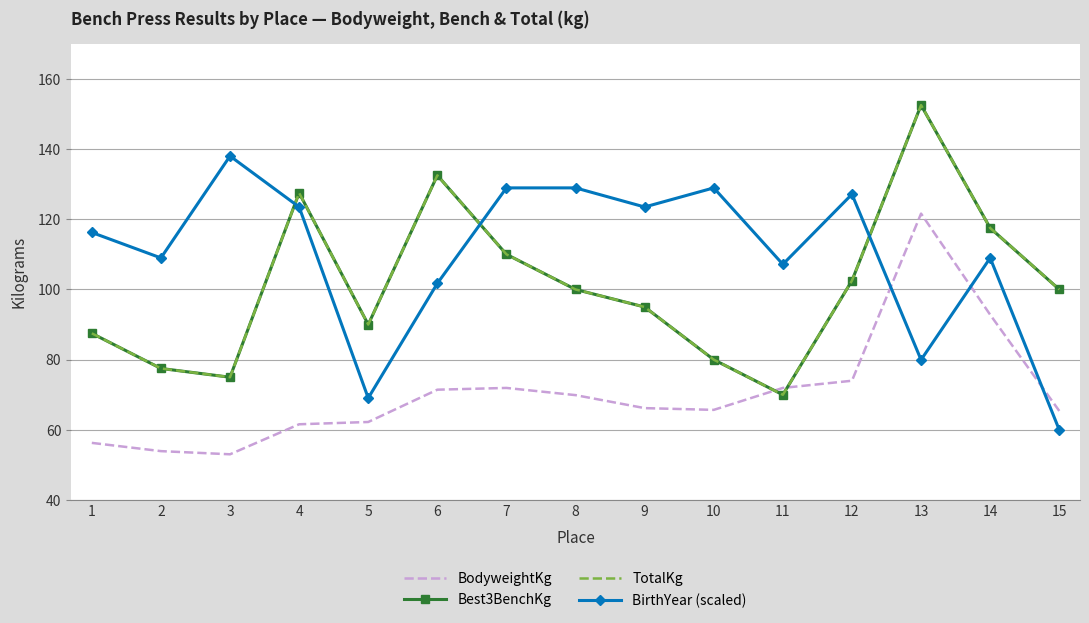

True or false: BirthYear (scaled) and Best3BenchKg intersect in this chart.

True